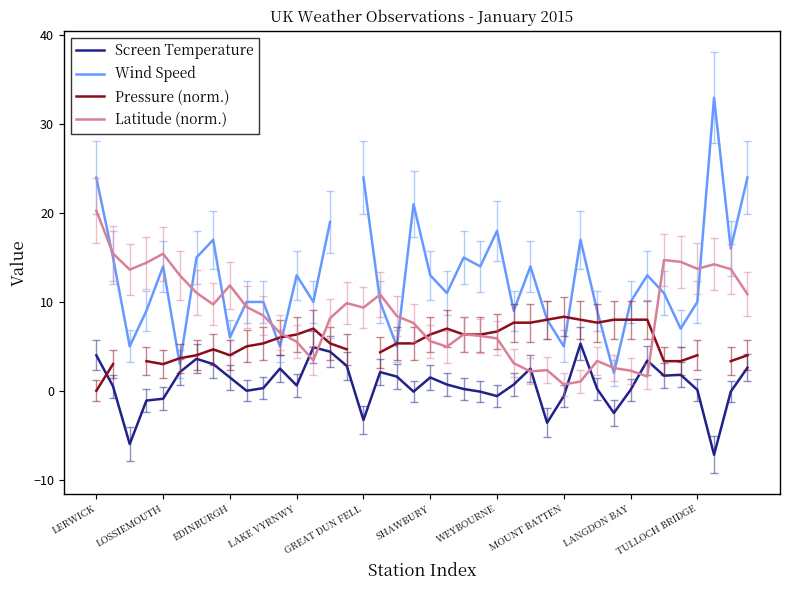

What is the difference between the maximum and second lowest values in the Latitude (norm.) series?

19.2